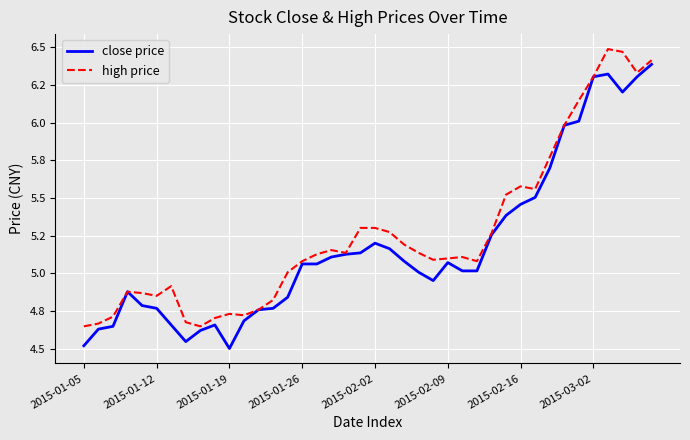

True or false: close price and high price intersect in this chart.

False